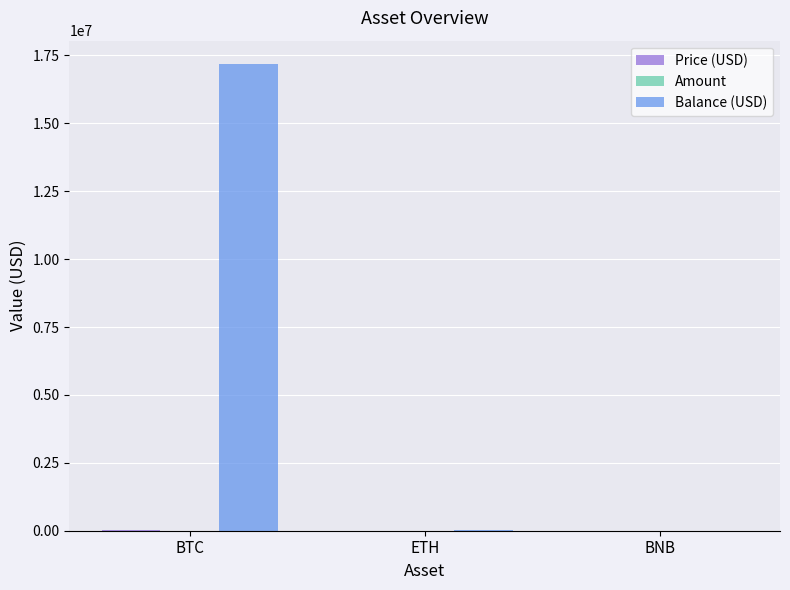

What is the maximum value shown in the chart?

17182815.0